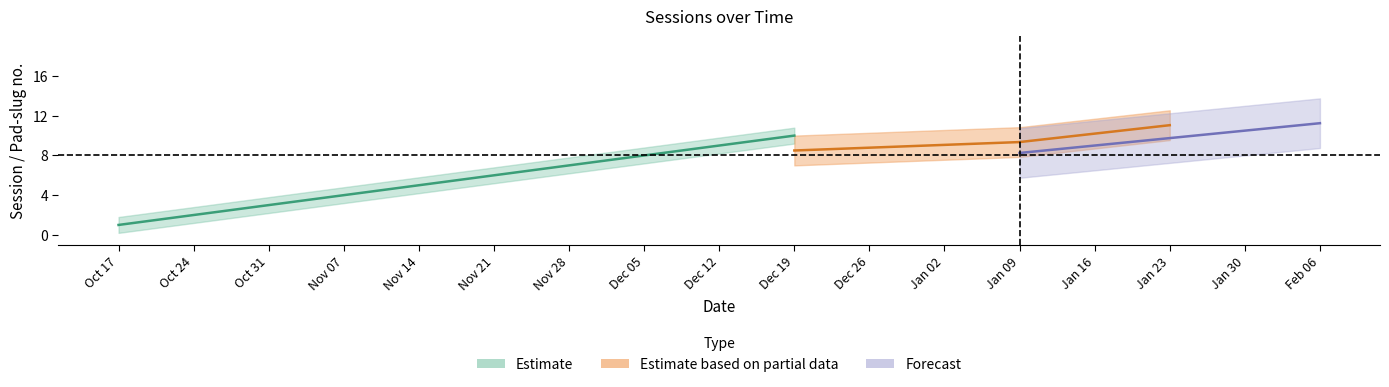

Is the value of pad-slug at 2024-01-23 greater than the value of session at 2023-11-14?

Yes